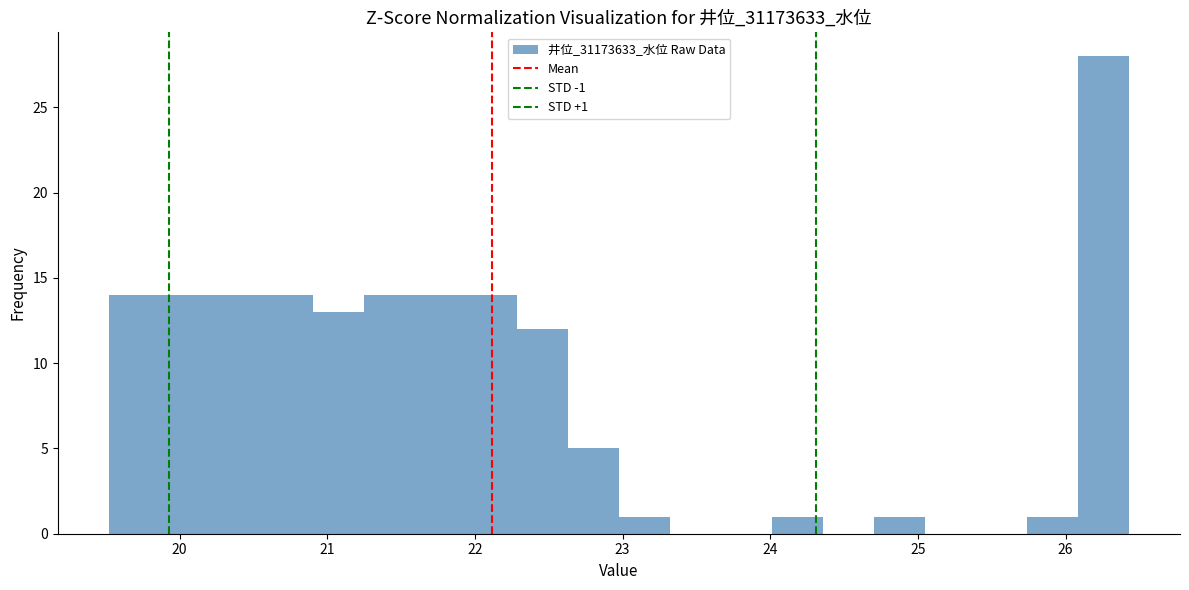

Read against the x-axis, roughly where is the centre of the tallest bar?

26.3